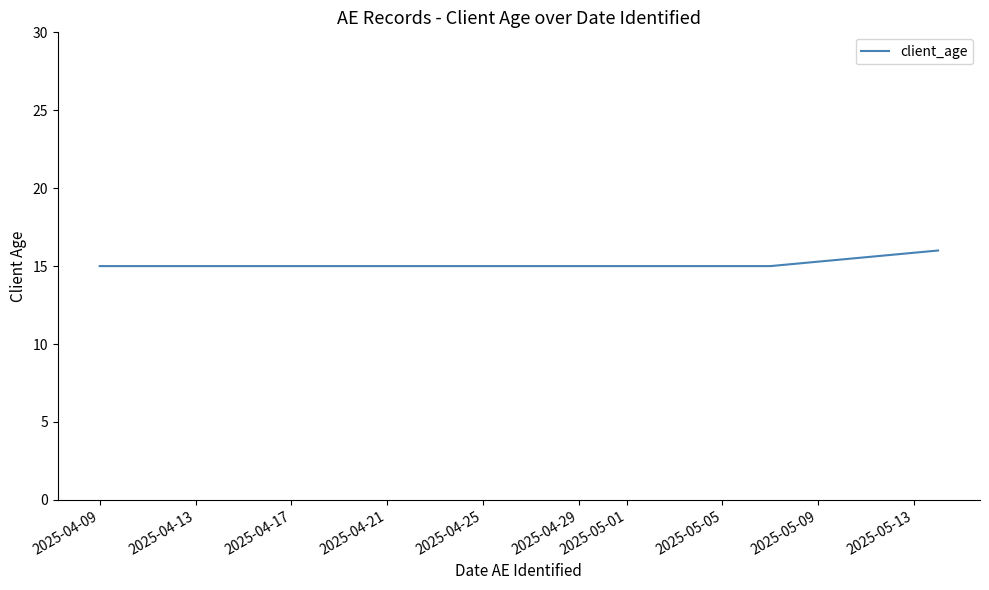

What is the minimum value shown in the chart?

15